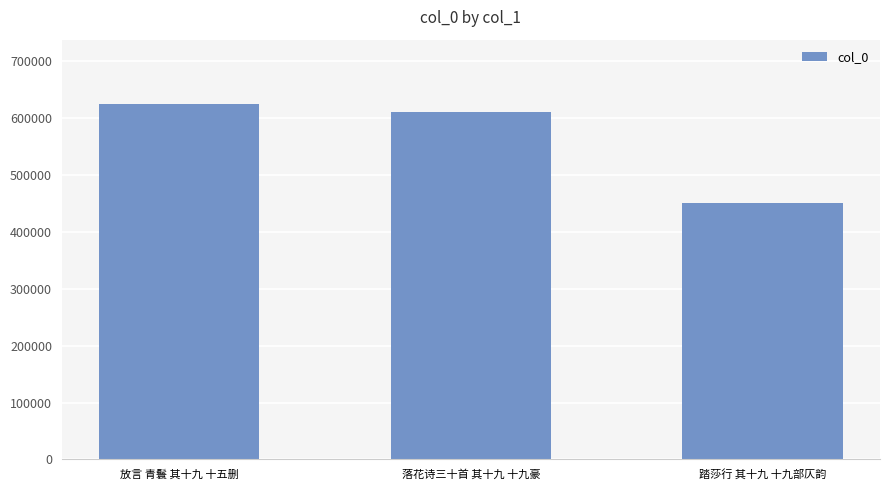

What is the value of the 3rd bar from the left?

450640